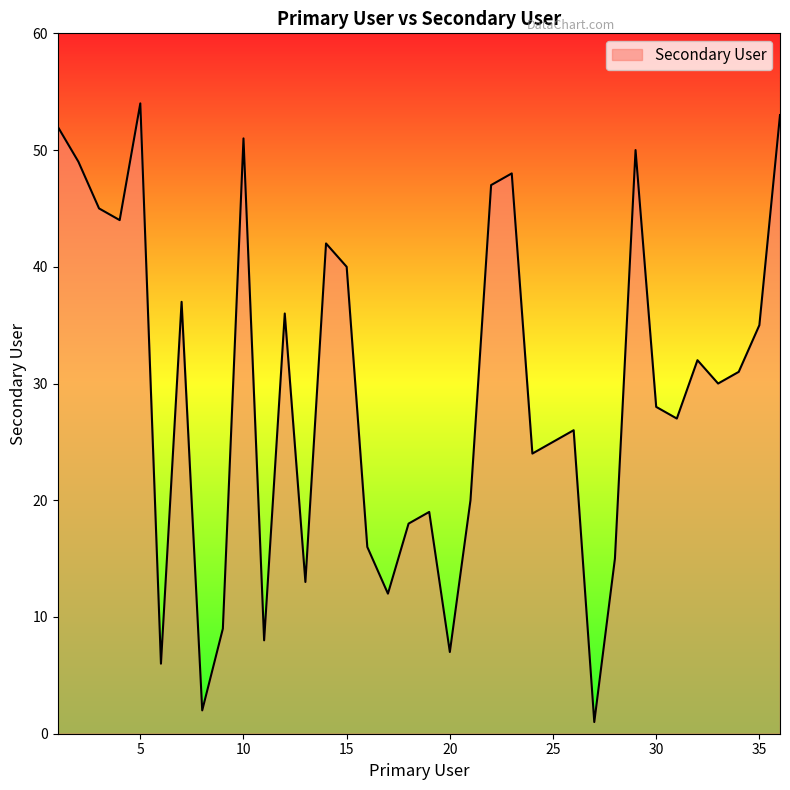

What is the difference between the maximum and minimum values?

53